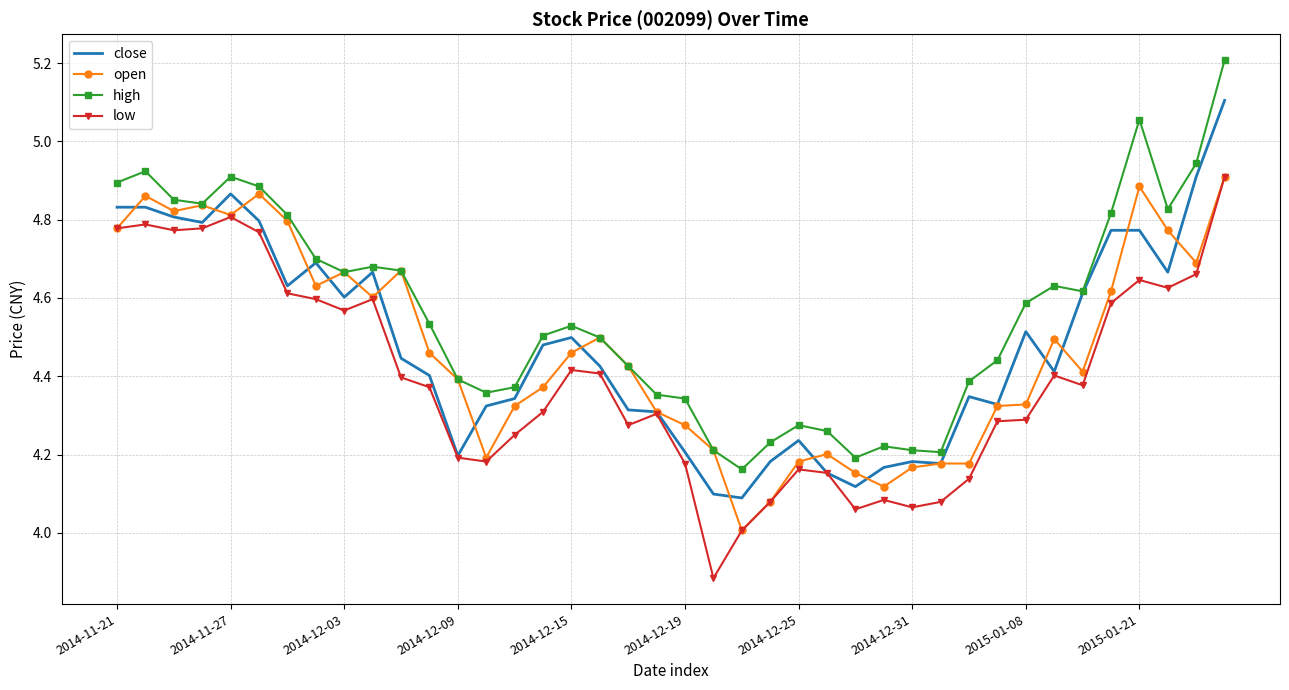

What is the greatest value displayed?

5.2